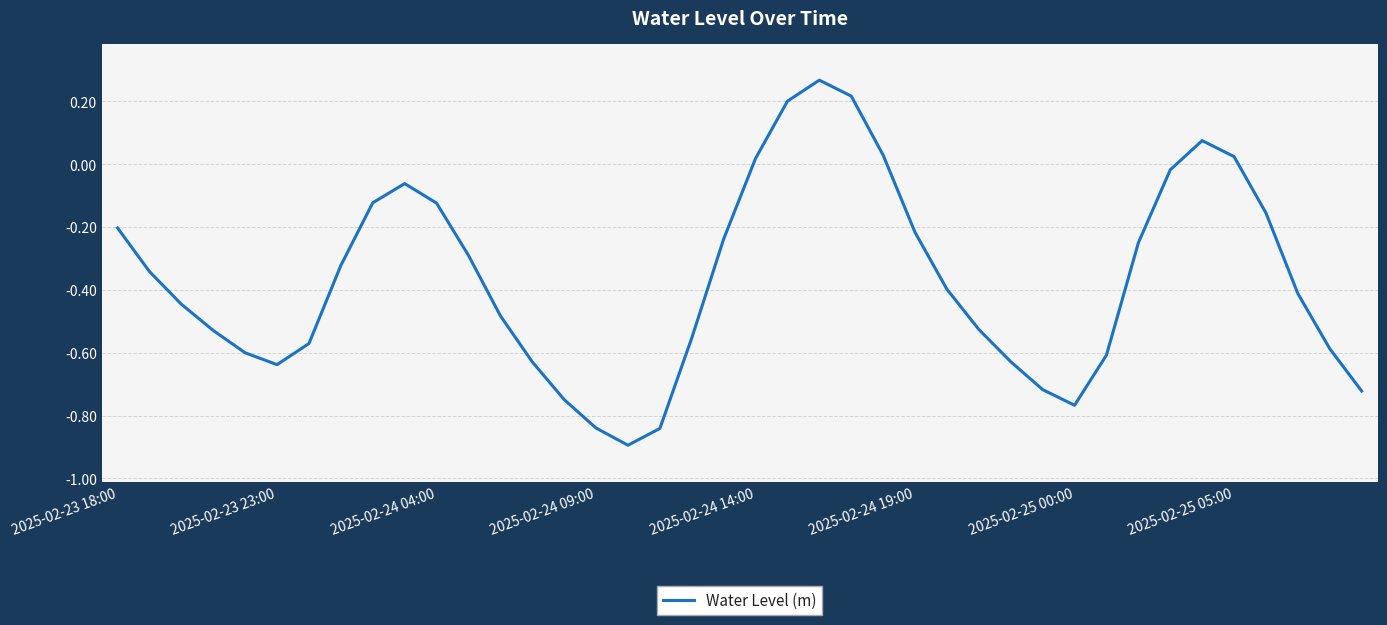

What is the smallest value displayed?

-0.9